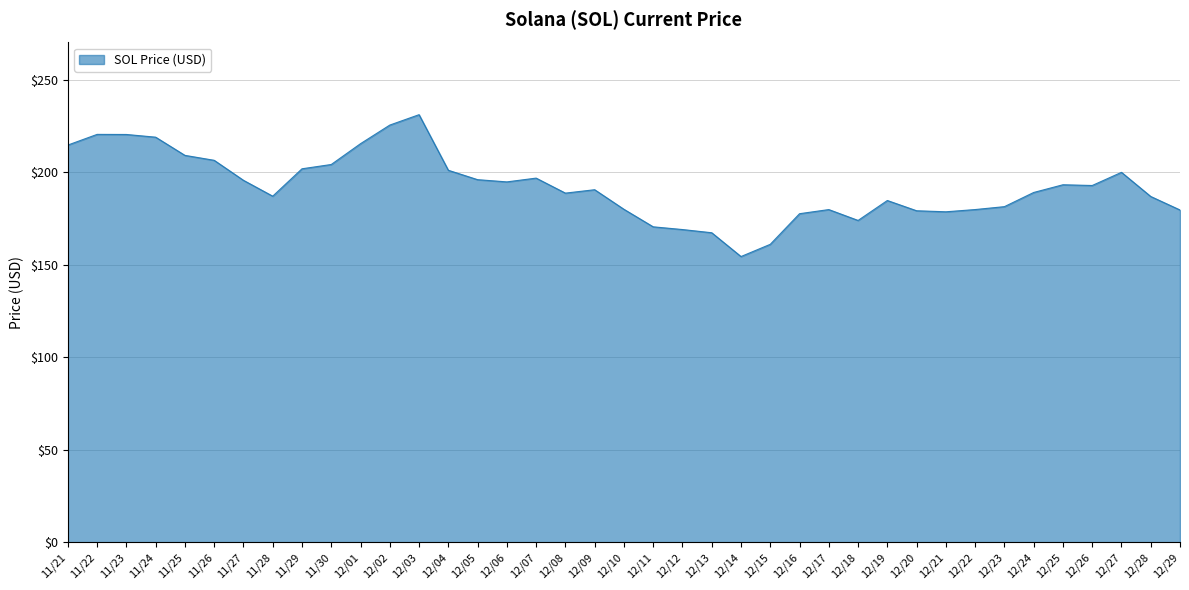

How many lines are shown in the chart?

1